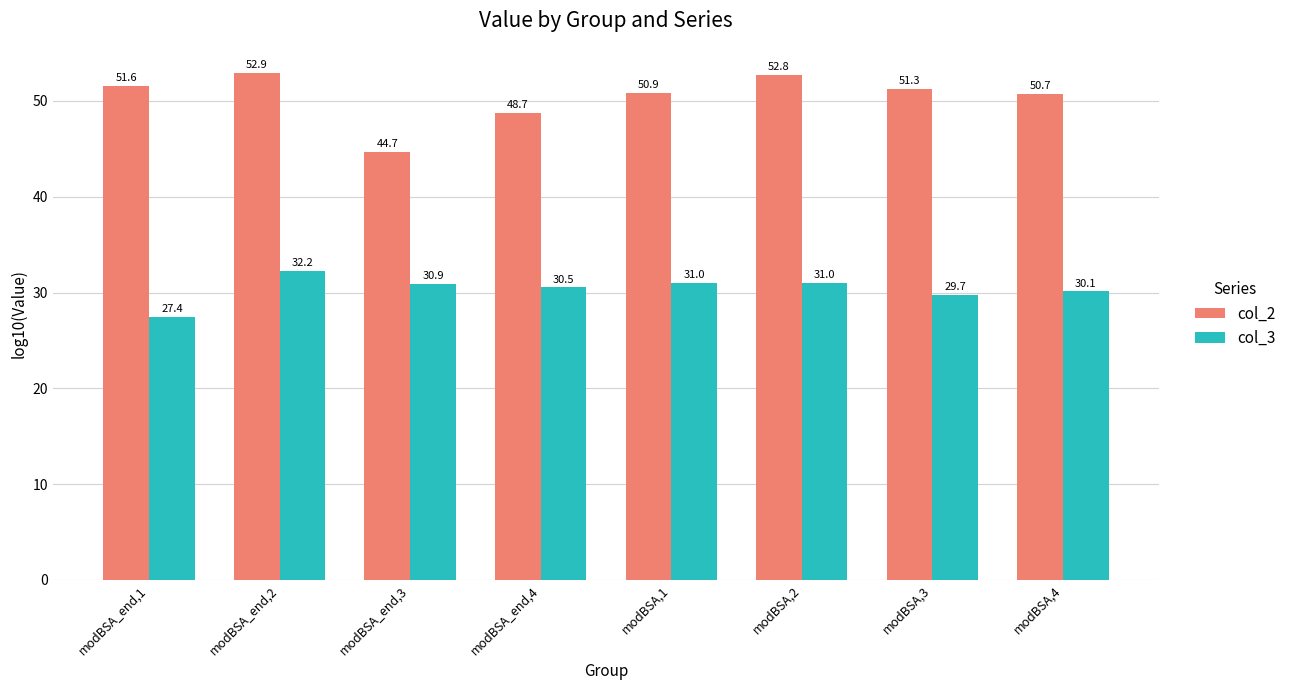

Rank the series by their maximum value, from highest to lowest.

col_2, col_3